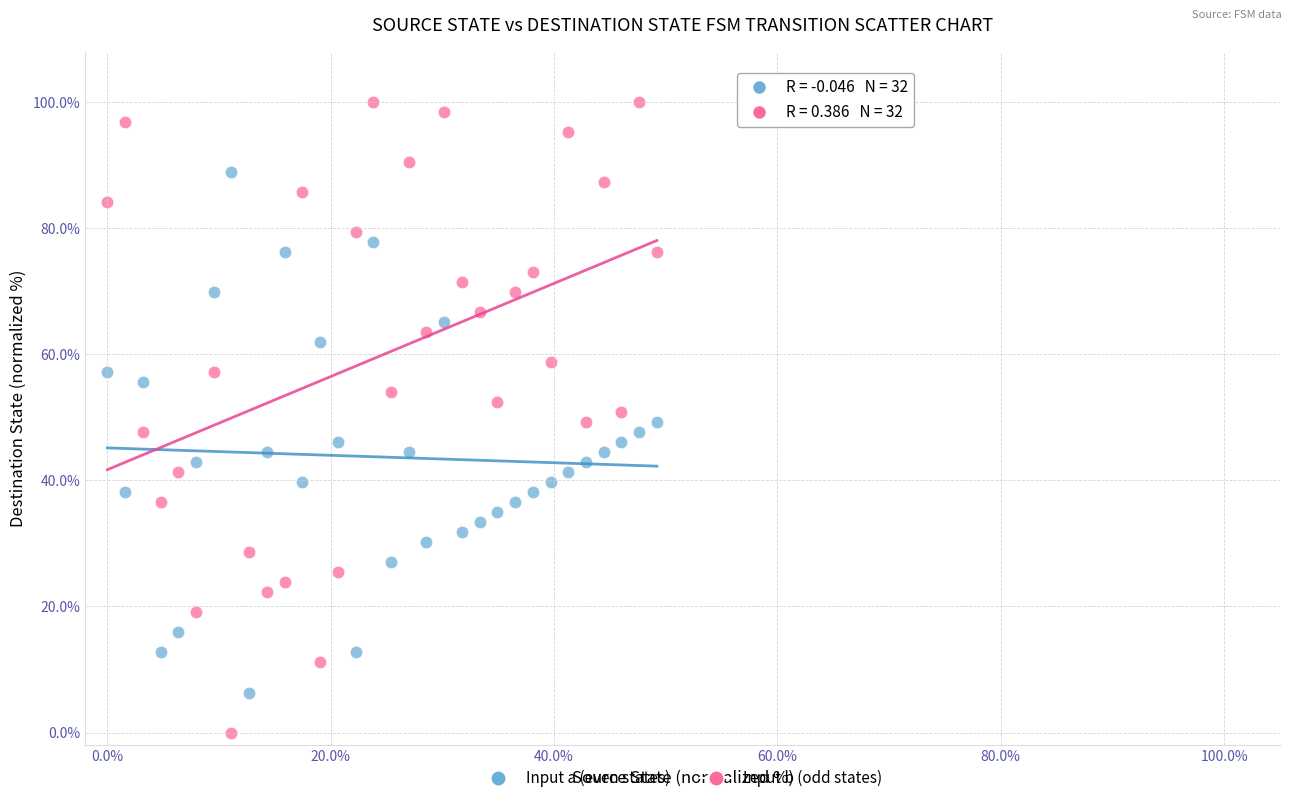

Across all data points, what is the range of Y values (max minus min)?

100.0